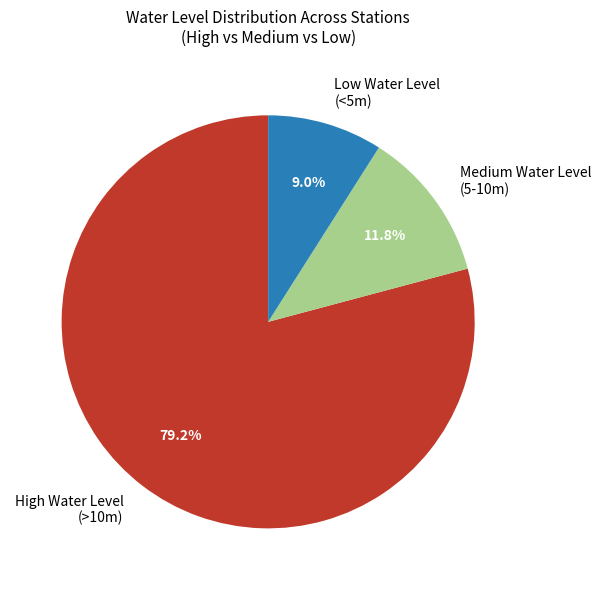

Is there a majority slice in this chart?

Yes